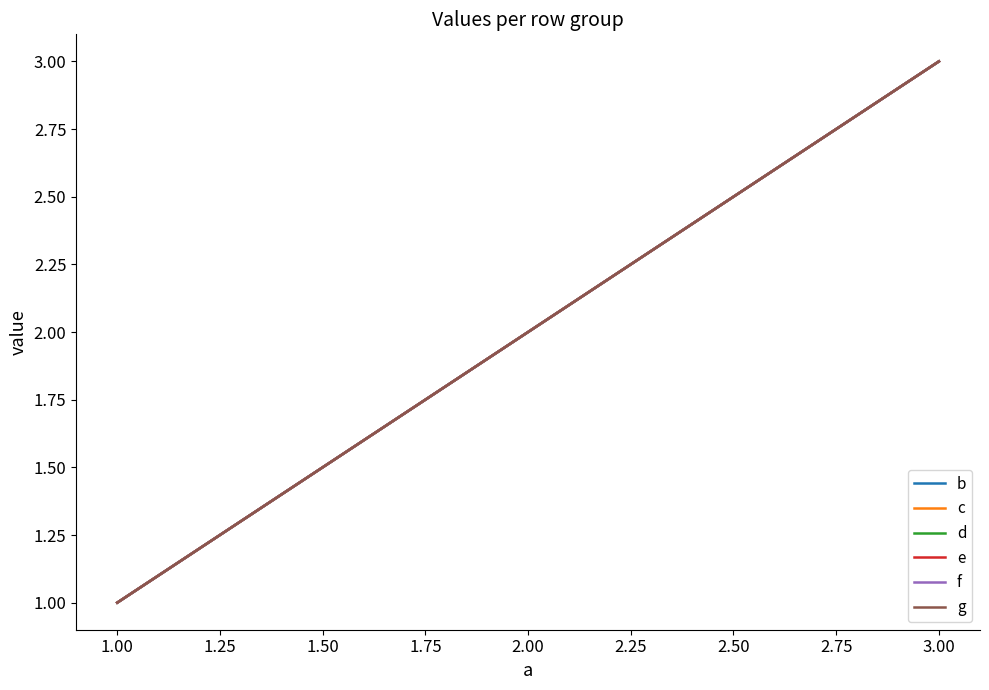

What is the minimum value shown in the chart?

1